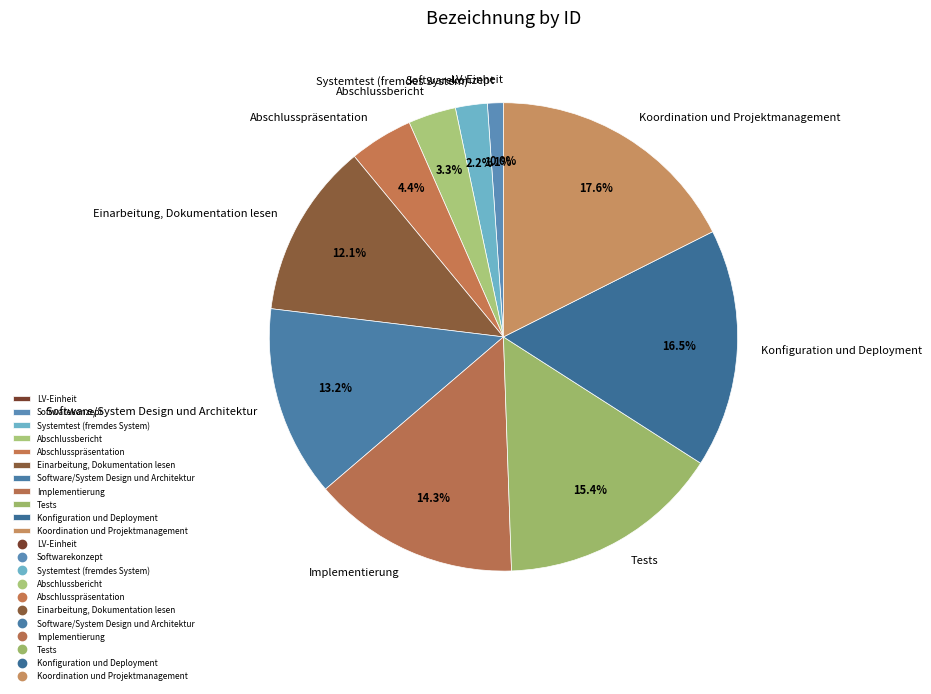

Rank the categories by value from lowest to highest.

LV-Einheit, Softwarekonzept, Systemtest (fremdes System), Abschlussbericht, Abschlusspräsentation, Einarbeitung, Dokumentation lesen, Software/System Design und Architektur, Implementierung, Tests, Konfiguration und Deployment, Koordination und Projektmanagement